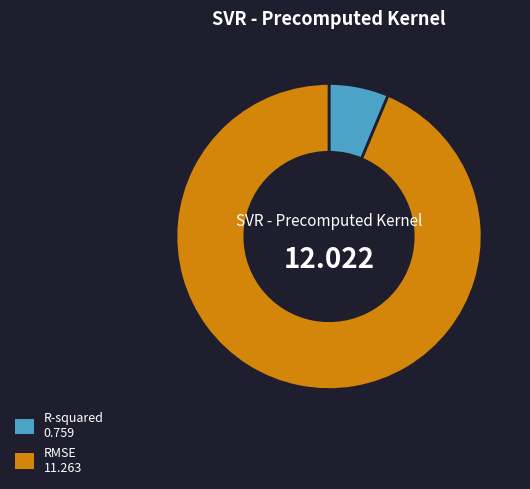

Rank the categories by value from lowest to highest.

R-squared, RMSE